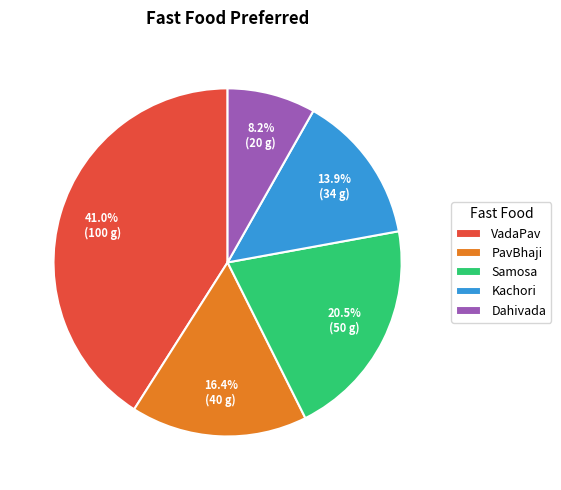

Does Kachori account for over 50% of the chart?

No